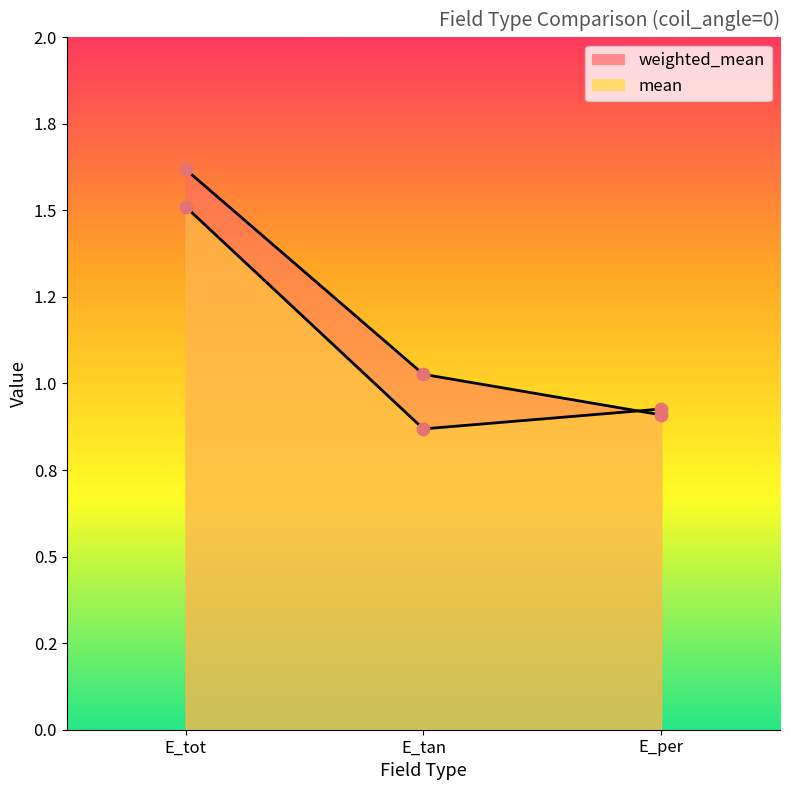

Which series contains the lowest Y value?

mean